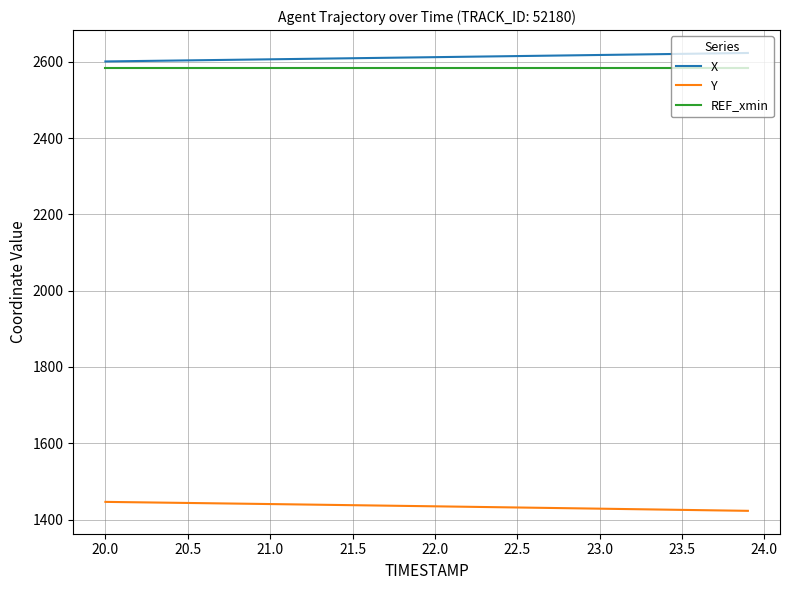

What is the minimum value shown in the chart?

1423.0